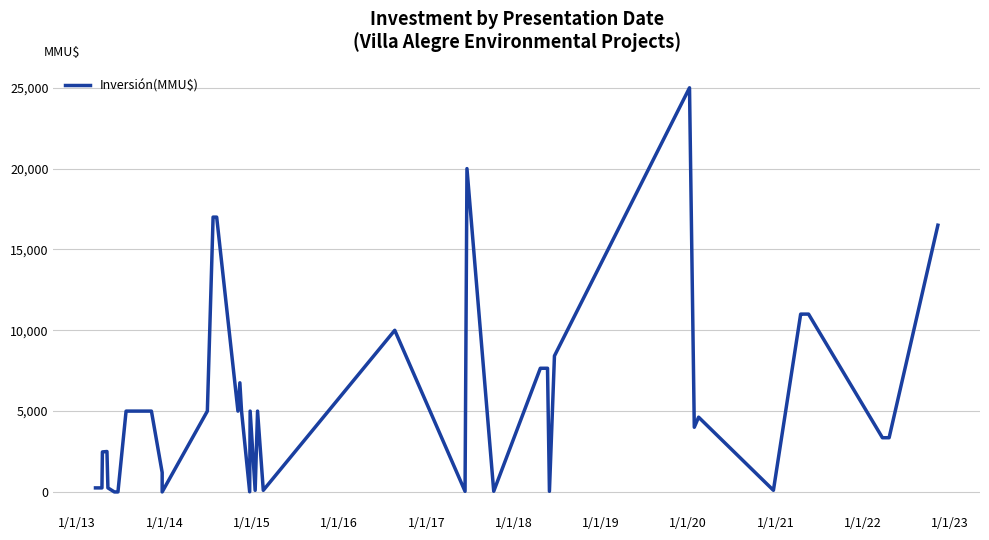

How many data points are above 5000?

13